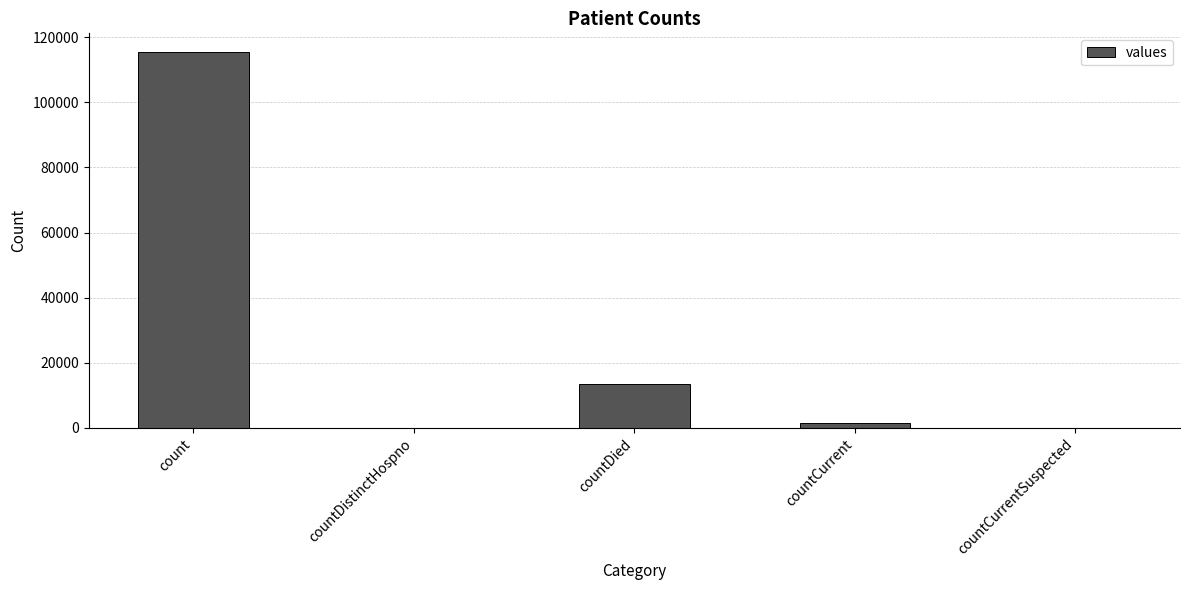

Are the bars grouped side by side (vs. stacked)?

No